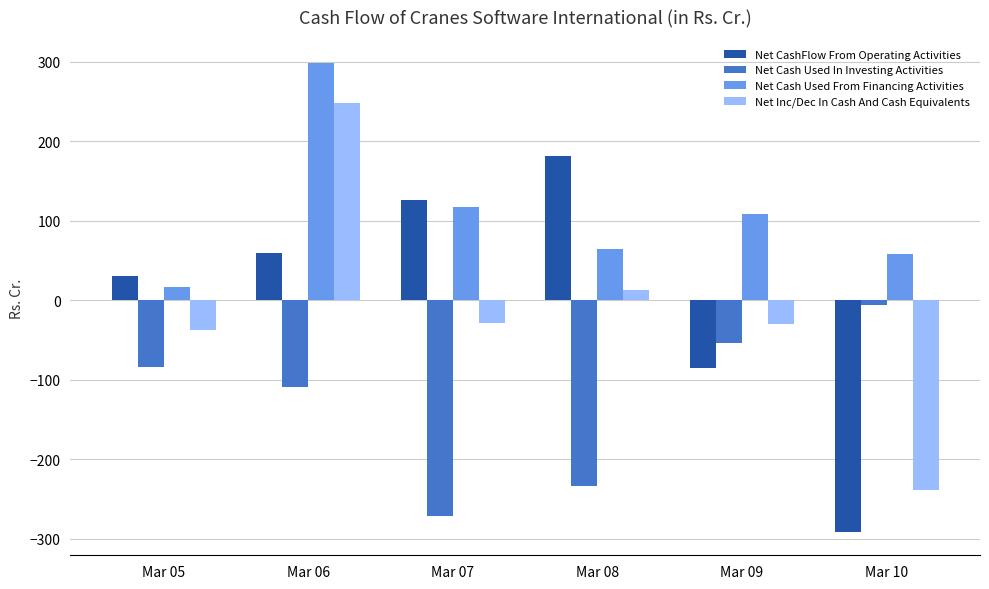

The value of Net Cash Used From Financing Activities at Mar 07 is 116.6. True or false?

True